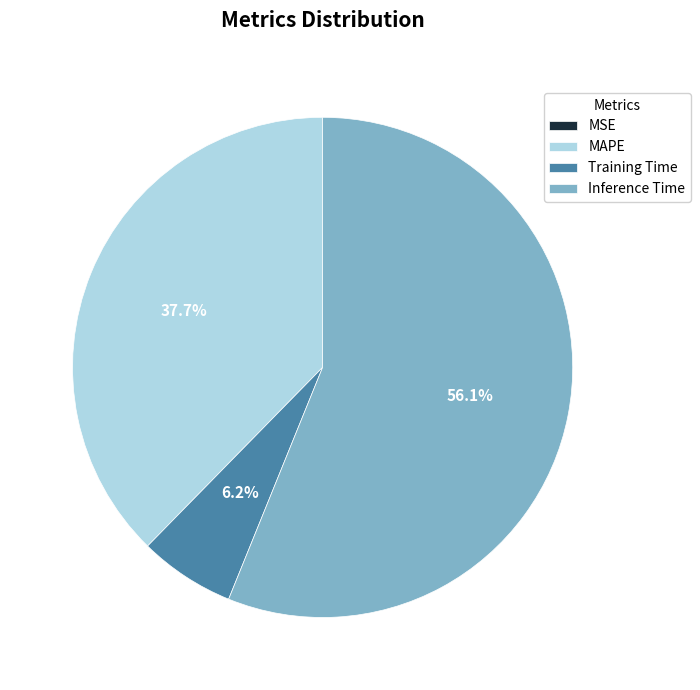

What is the total percentage of Inference Time and Training Time?

62.3%